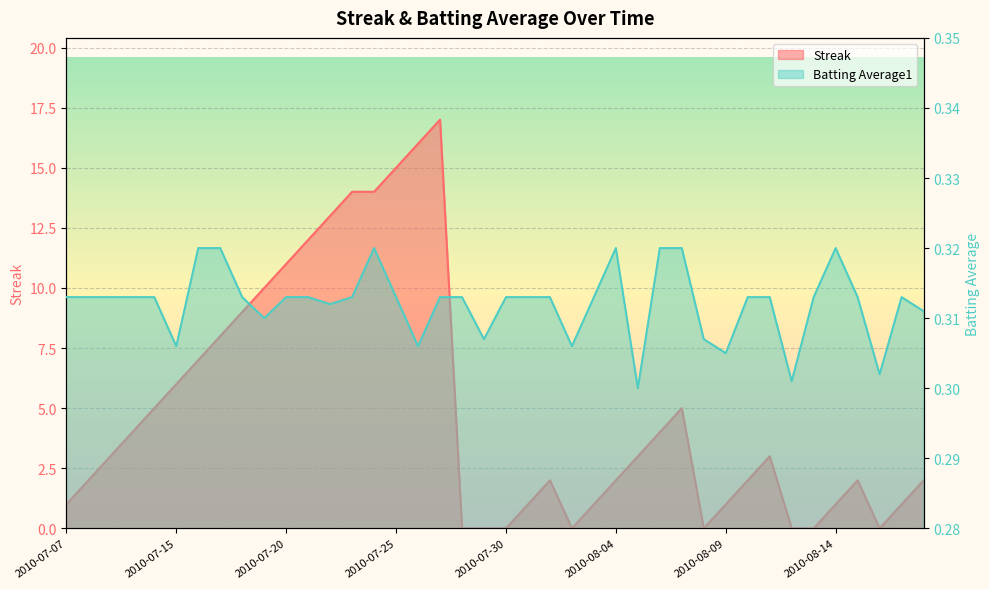

Which category has the lowest value in the Batting Average1 series?

2010-08-05